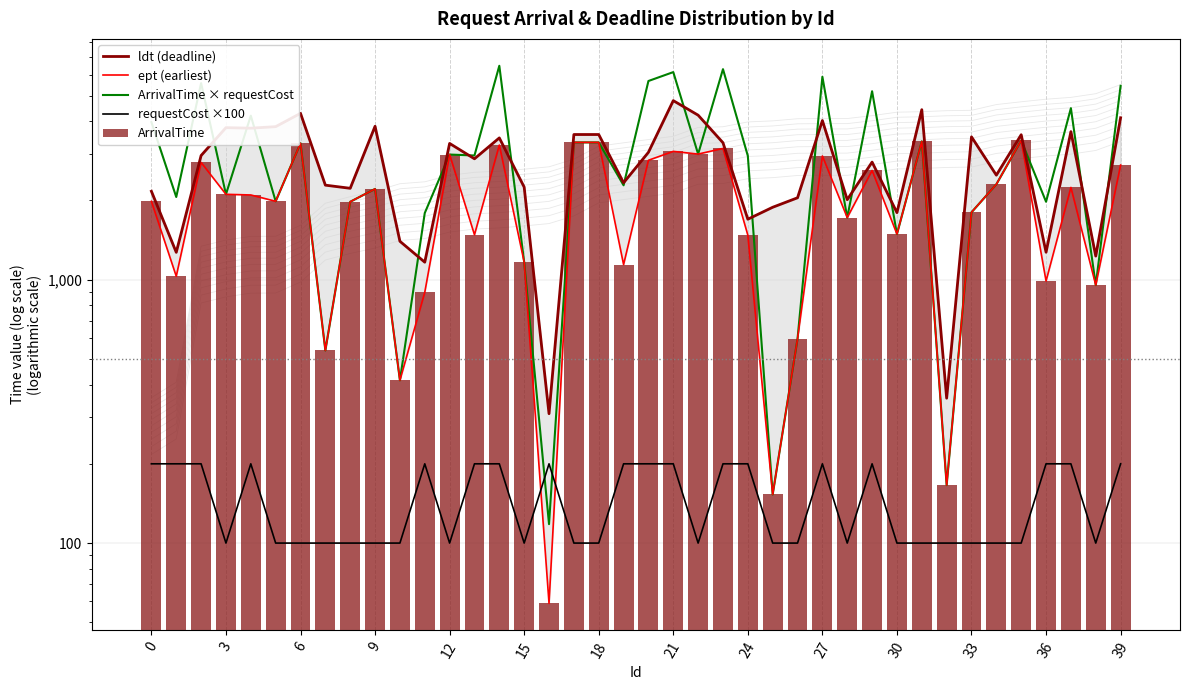

Which series has the widest spread of values?

ArrivalTime × requestCost